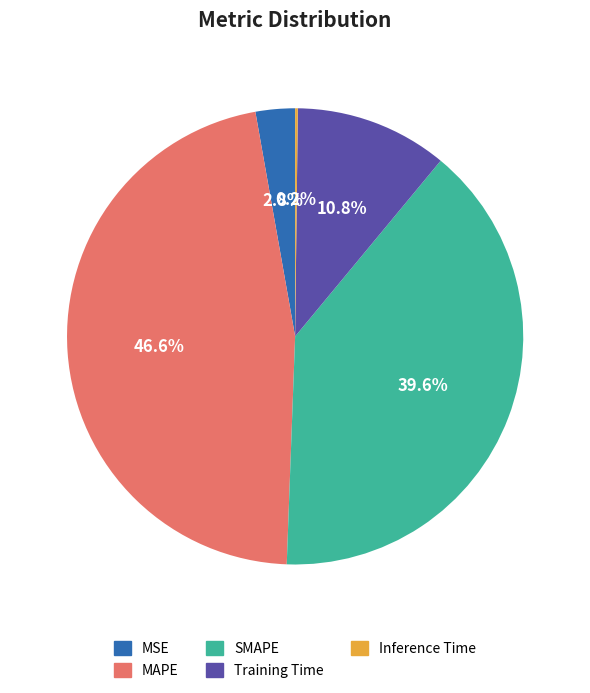

Which has a higher value, Training Time or SMAPE?

SMAPE